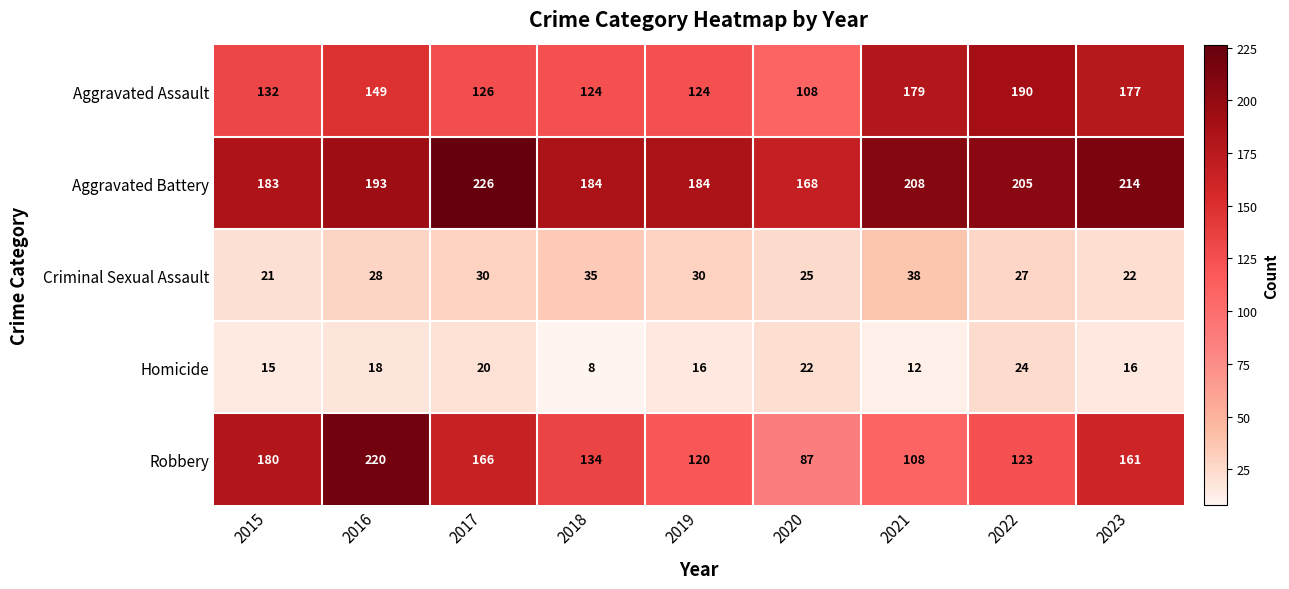

Which series has the largest total across all categories?

Aggravated Battery